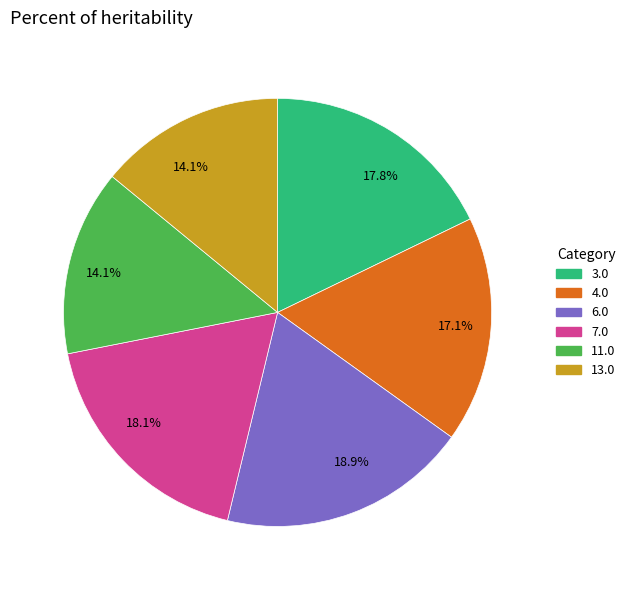

Count the number of slices in the pie.

6